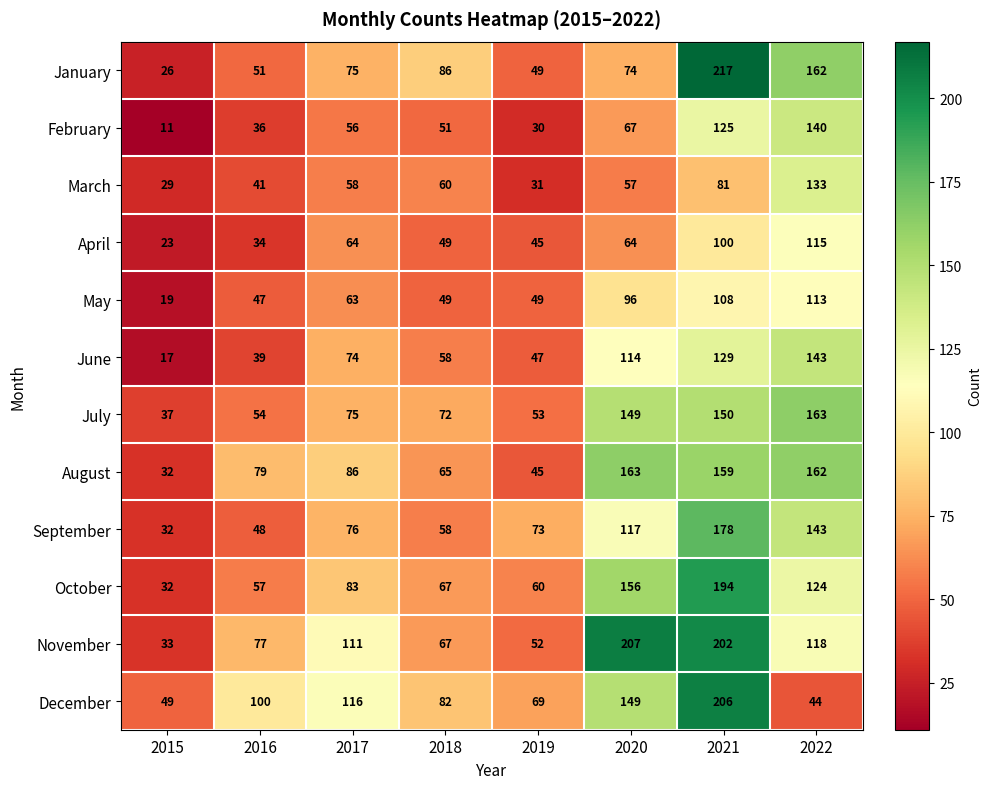

Count the number of categories in the chart.

8